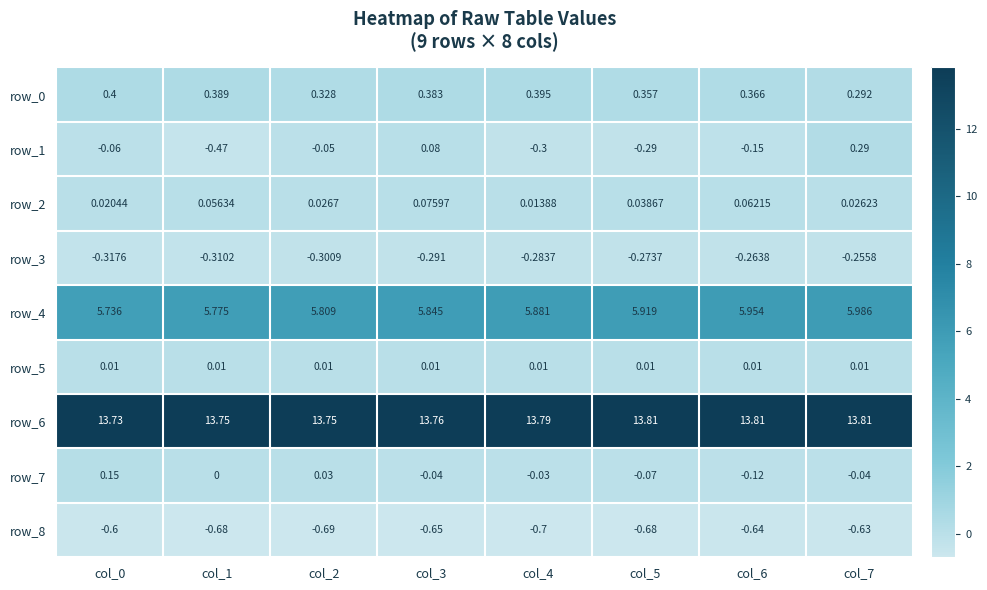

What is the lowest value of the row_3 series?

-0.3